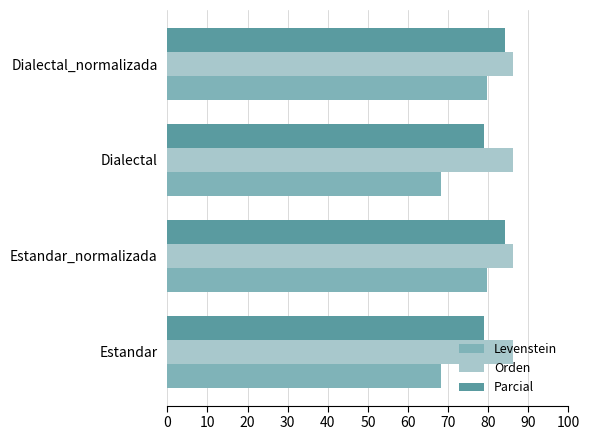

Which series has the largest total across all categories?

Orden